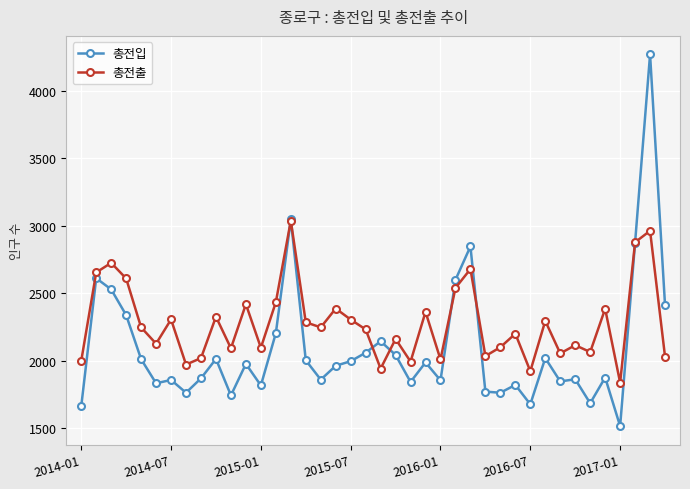

At how many categories does at least one series exceed 1568?

40